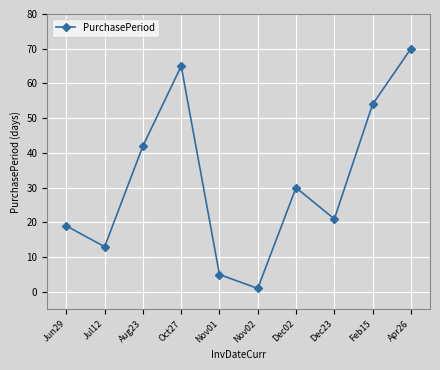

Reading left to right, what are all the values shown in this chart?

Jun29=19	Jul12=13	Aug23=42	Oct27=65	Nov01=5	Nov02=1	Dec02=30	Dec23=21	Feb15=54	Apr26=70